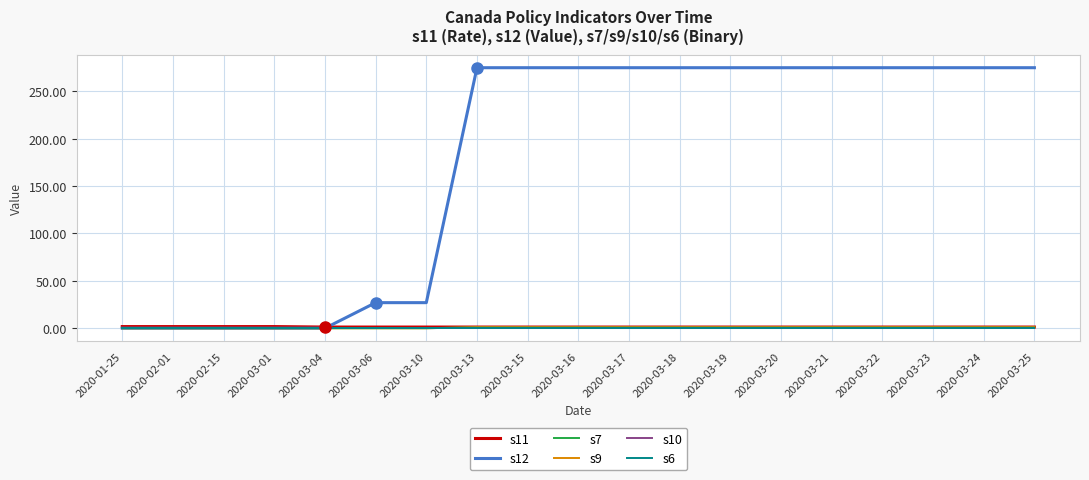

True or false: s6 and s12 intersect in this chart.

False